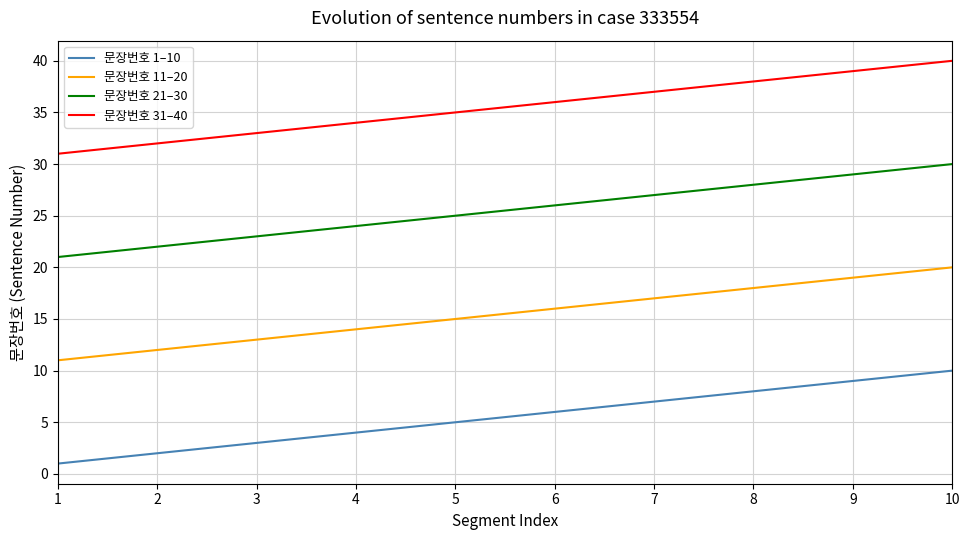

At how many categories does at least one series exceed 29?

10